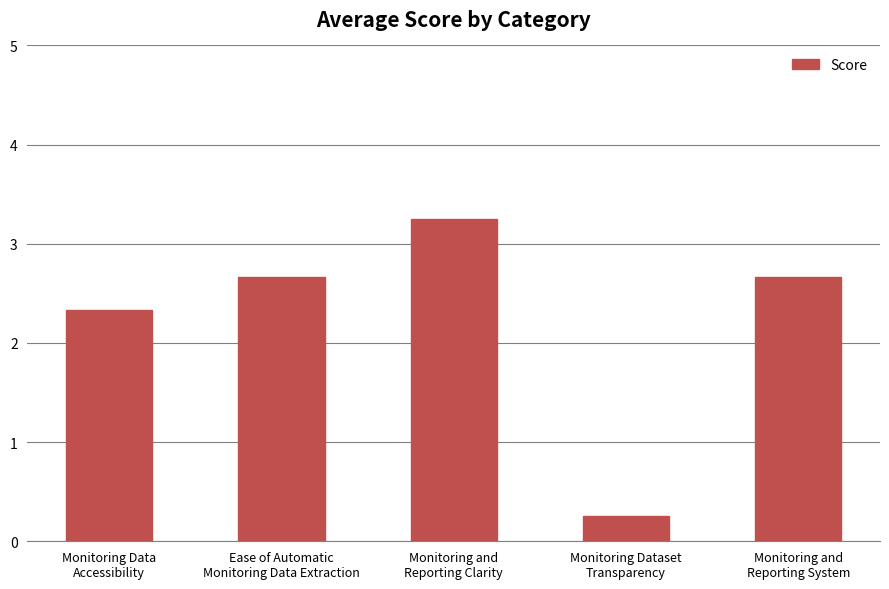

What is the value of the 2nd bar from the left?

2.7